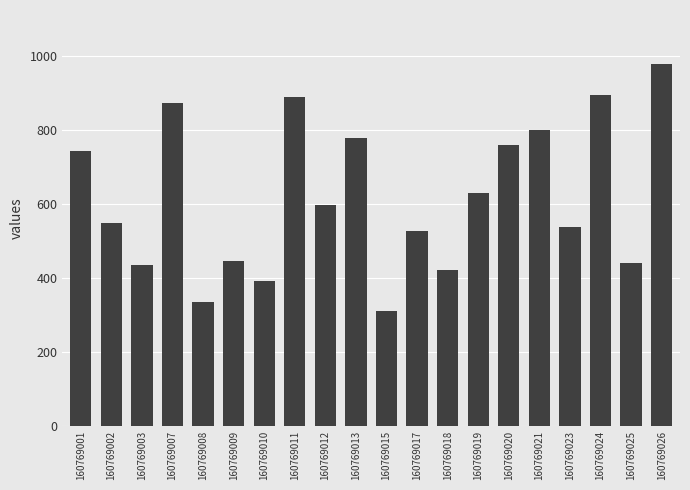

True or false: the data shows 596.4 at 160769012.

True